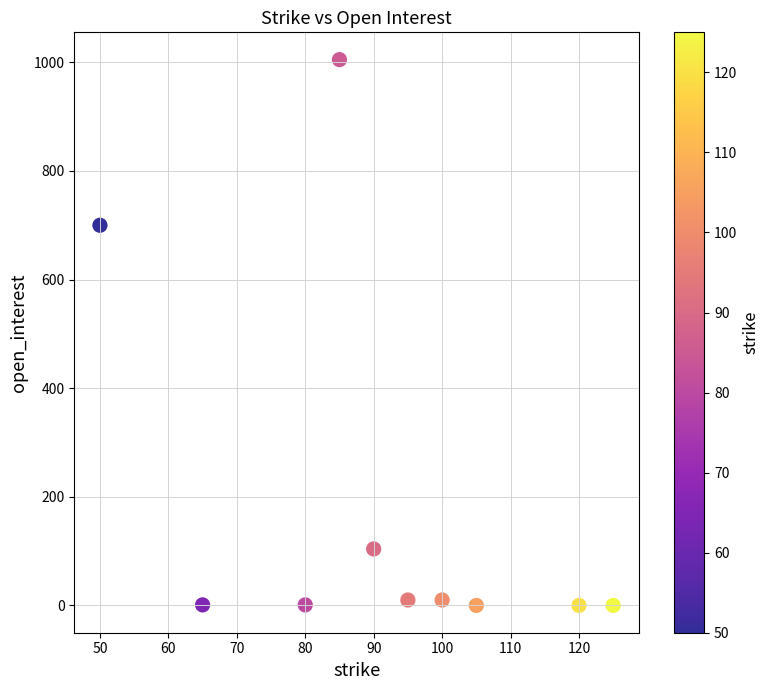

What is the range of X values (max minus min)?

75